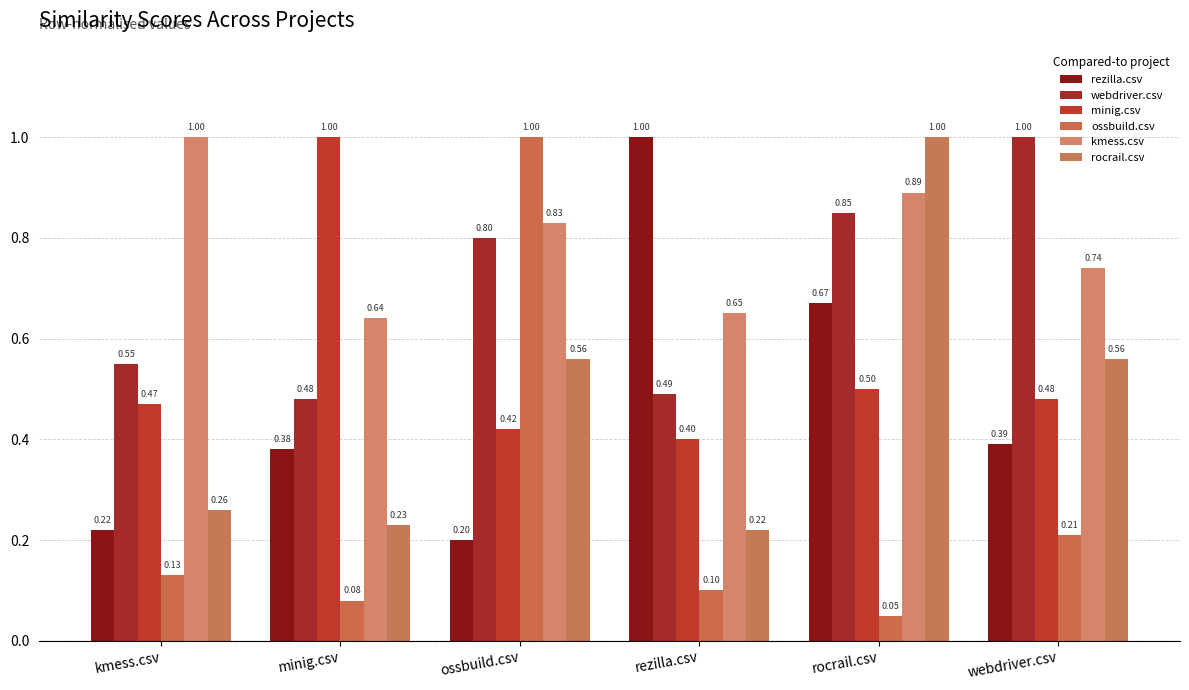

Reading left to right, transcribe all the data shown in this chart.

rezilla.csv: 0.2	0.4	0.2	1.0	0.7	0.4
webdriver.csv: 0.6	0.5	0.8	0.5	0.8	1.0
minig.csv: 0.5	1.0	0.4	0.4	0.5	0.5
ossbuild.csv: 0.1	0.1	1.0	0.1	0.1	0.2
kmess.csv: 1.0	0.6	0.8	0.7	0.9	0.7
rocrail.csv: 0.3	0.2	0.6	0.2	1.0	0.6